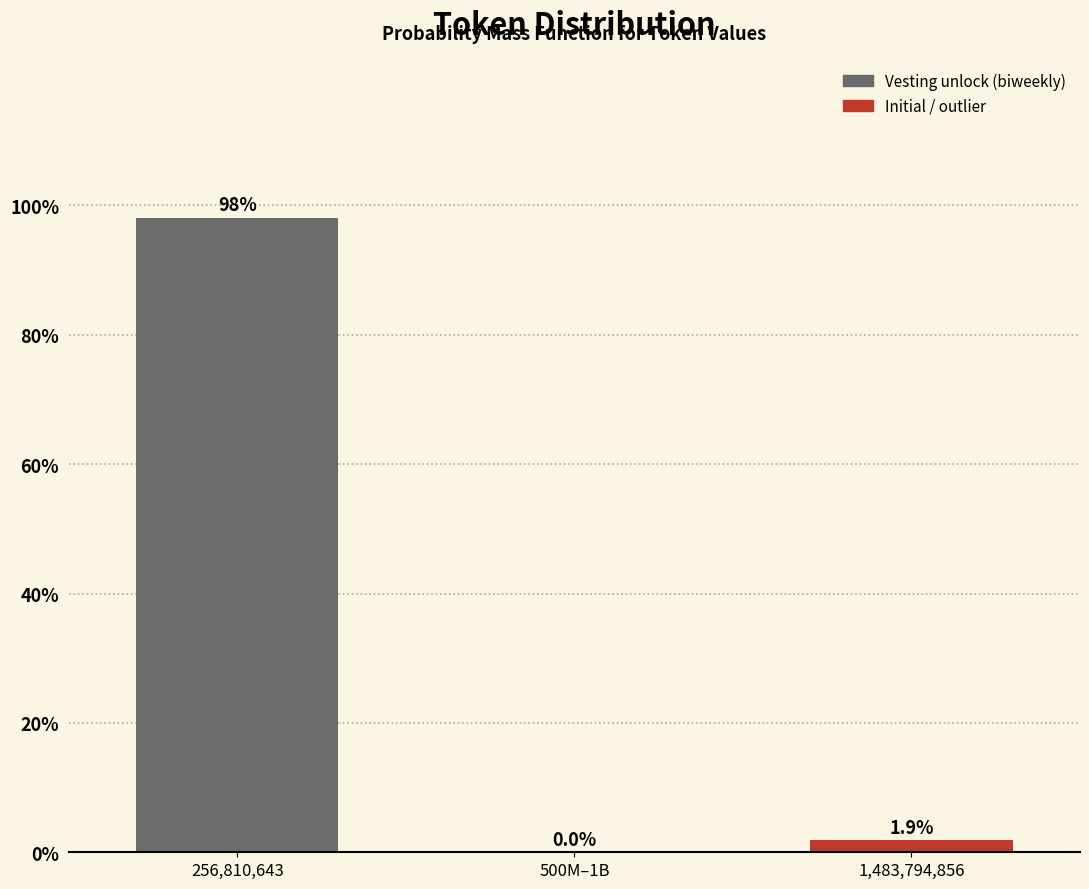

Reading left to right, transcribe all the data shown in this chart.

256,810,643=98.1	500M–1B=0.0	1,483,794,856=1.9